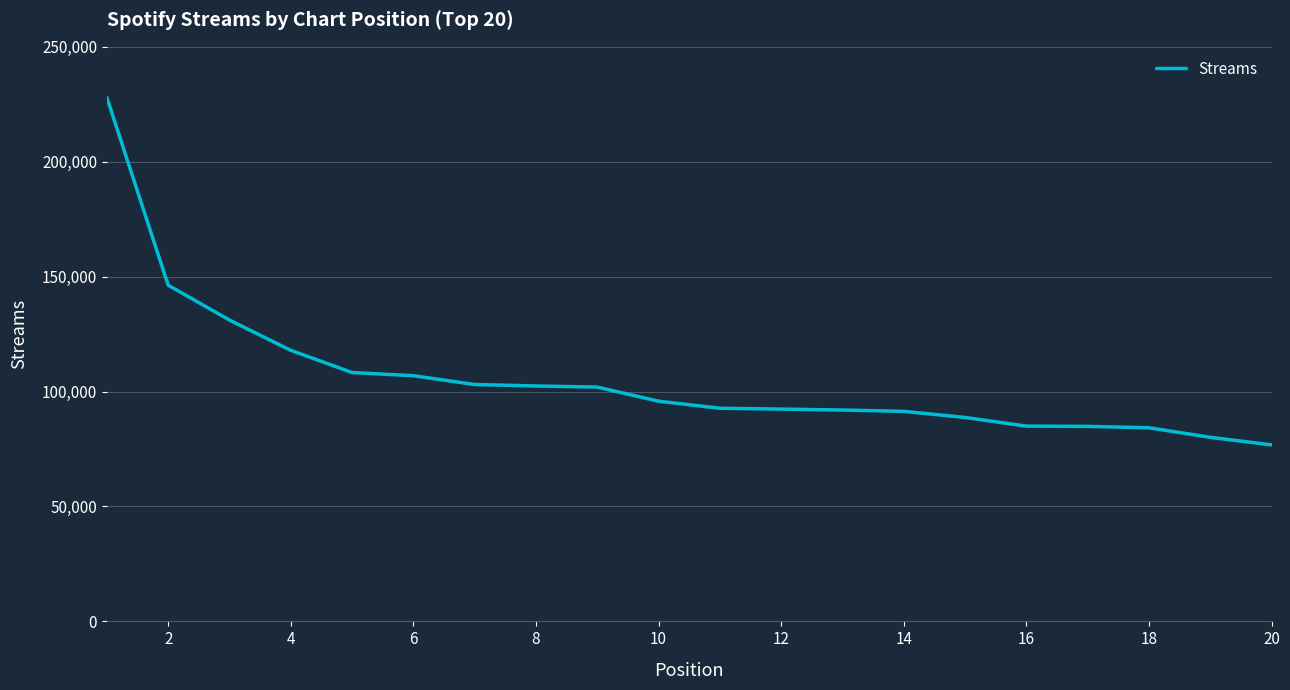

How many series are shown in this chart?

1